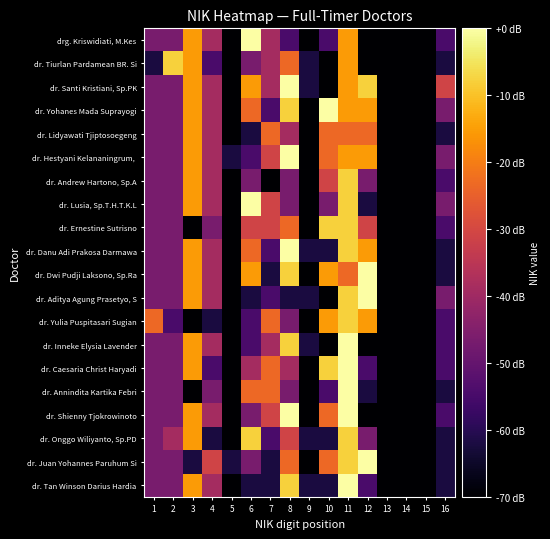

Between 6 and 10, which series saw the biggest shift?

drg. Kriswidiati, M.Kes